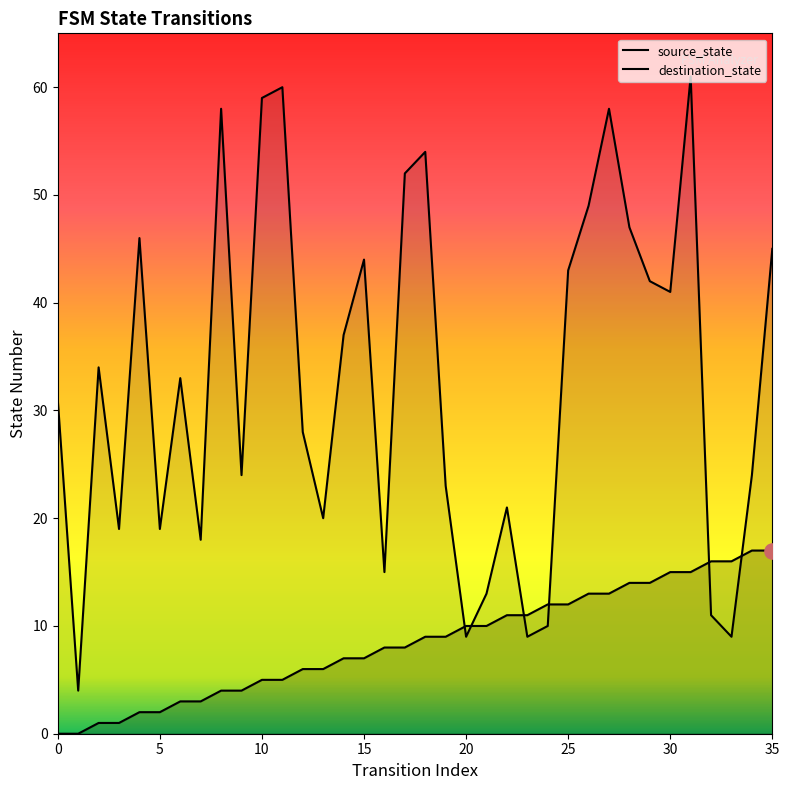

Which series reaches the minimum Y coordinate?

source_state